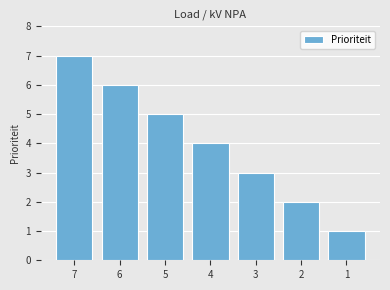

Which label corresponds to the largest value in the chart?

7